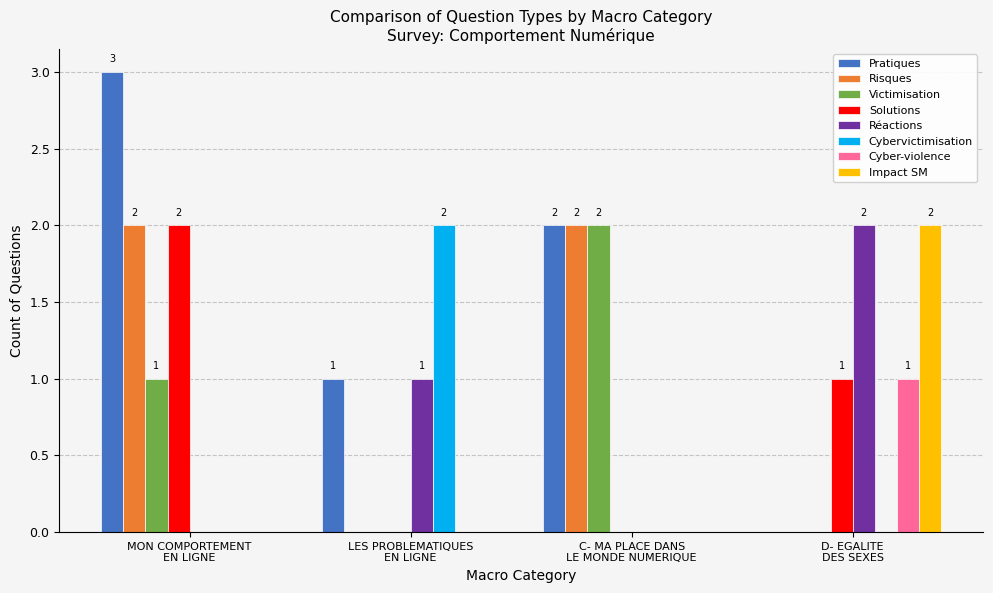

What is the sum of all Réactions values?

3